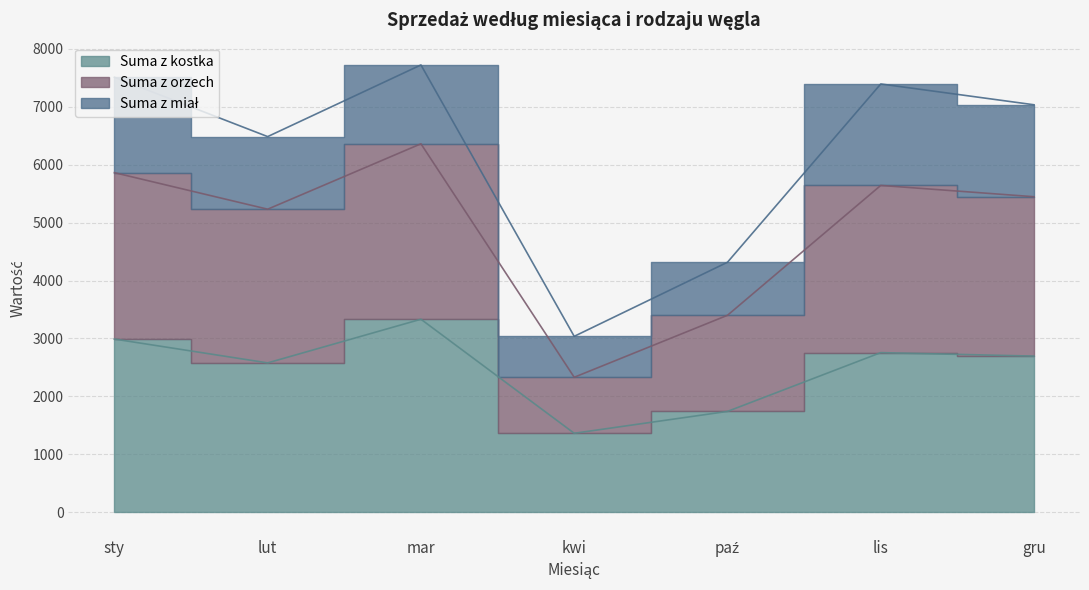

The value of Suma z orzech at lis is 7390. True or false?

True